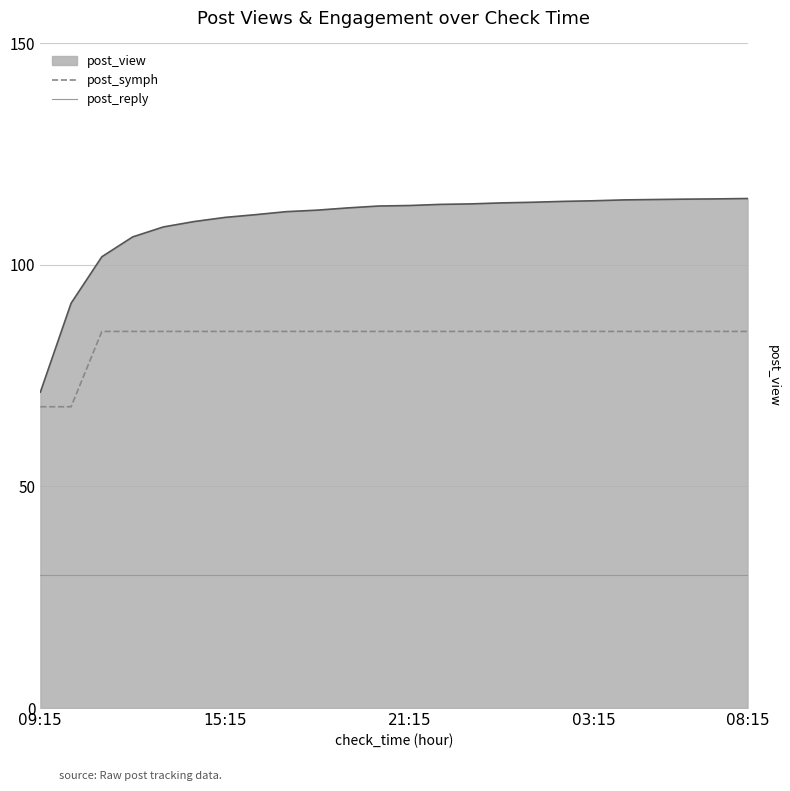

True or false: post_reply has more than 0 points higher than both neighbors.

False